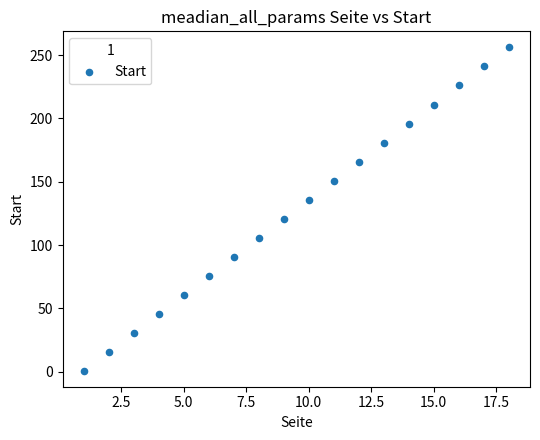

What is the range of X values (max minus min)?

17